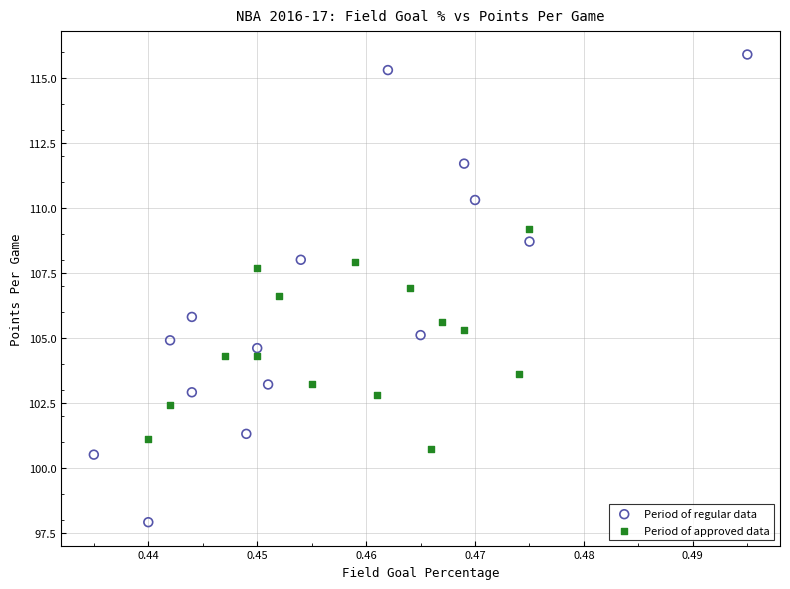

Which series contains the lowest Y value?

Period of regular data